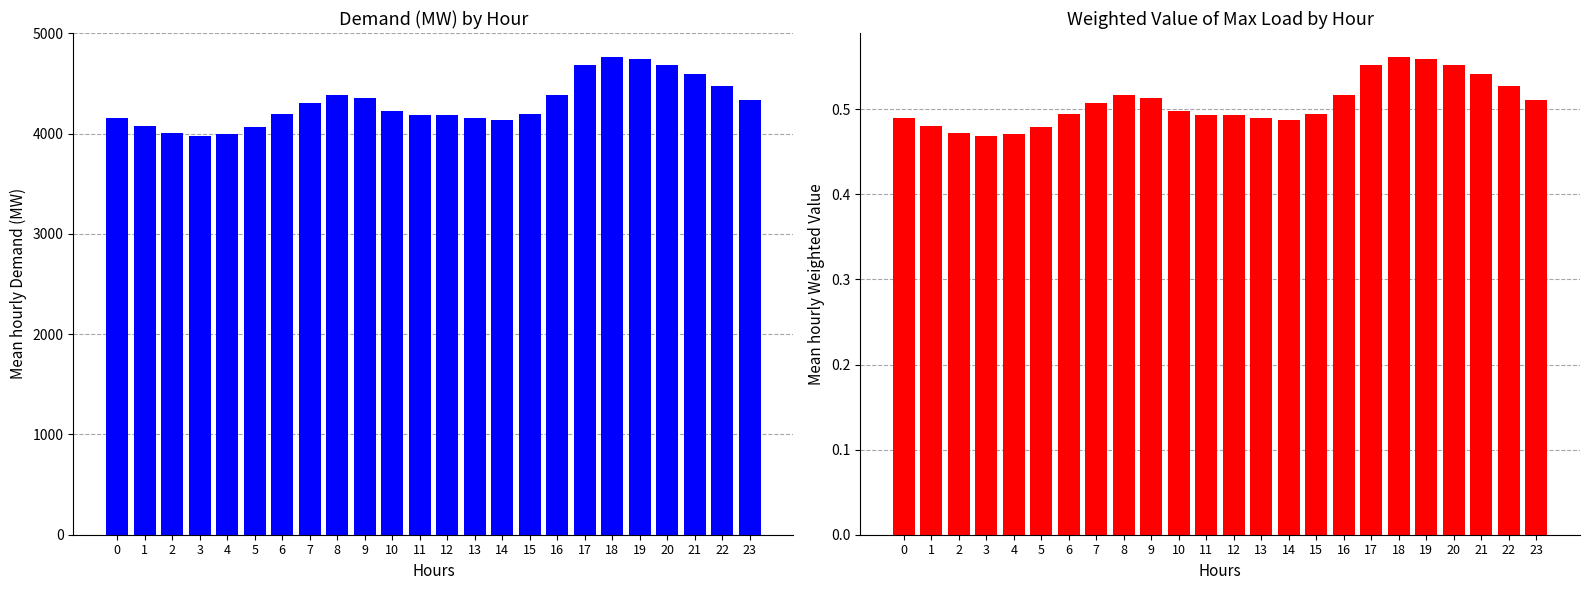

At 4, list the series in order from largest to smallest.

Demand (MW), Weighted Value of Max Load